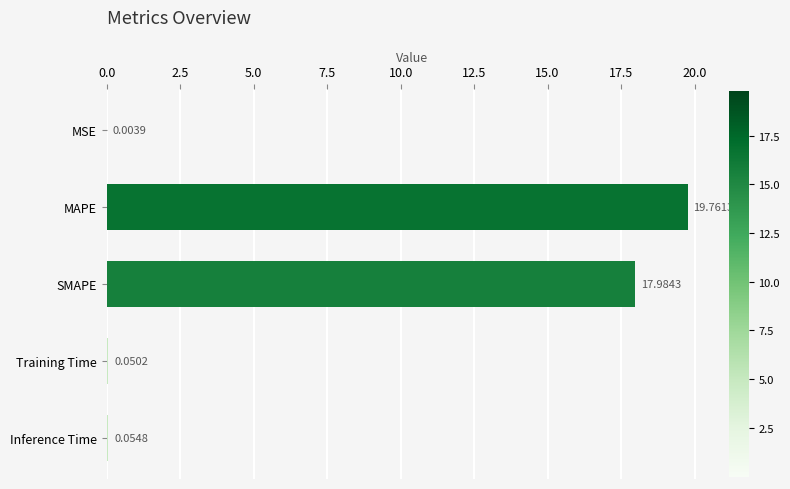

Which label corresponds to the largest value in the chart?

MAPE